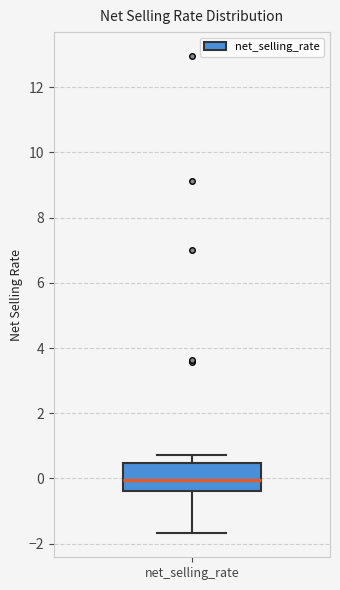

Read this box plot against the y-axis: the position of the median line, the range covered by the box, and the ends of both whiskers. The values are not printed on the chart, so give them approximately, as read against the axis.

median 0.0, box -0.4 to 0.4, whiskers -1.6 to 0.8